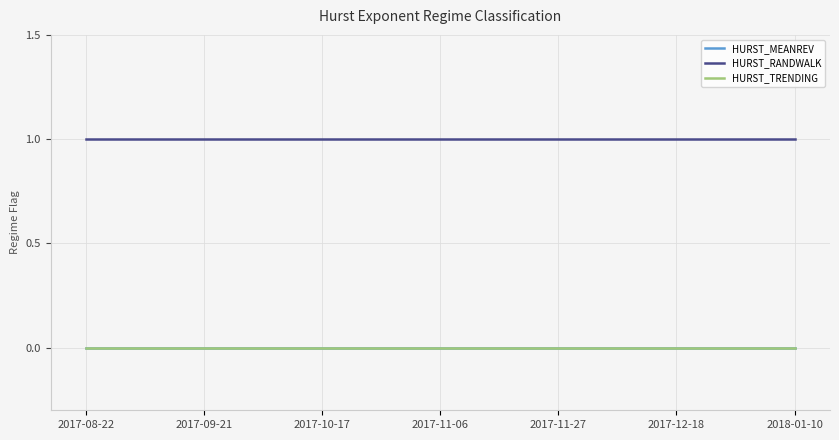

Does the chart have visible grid lines?

Yes